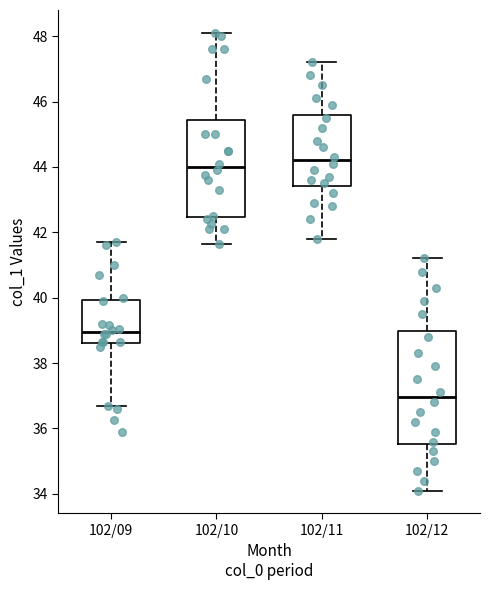

Reading left to right, transcribe this box plot: for each box, give where its median line is, the range the box spans, and where its two whiskers end, as read against the y-axis. The values are not printed on the chart, so give them approximately, as read against the axis.

102/09: median 39.0, box 38.6 to 40.0, whiskers 36.8 to 41.8
102/10: median 44.0, box 42.4 to 45.4, whiskers 41.6 to 48.2
102/11: median 44.2, box 43.4 to 45.6, whiskers 41.8 to 47.2
102/12: median 37.0, box 35.6 to 39.0, whiskers 34.2 to 41.2